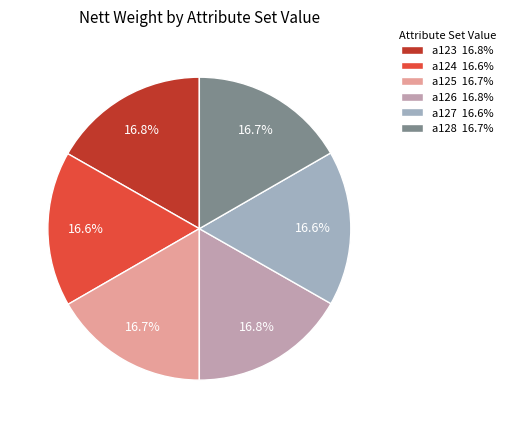

What percentage is NOT represented by a123?

83.2%